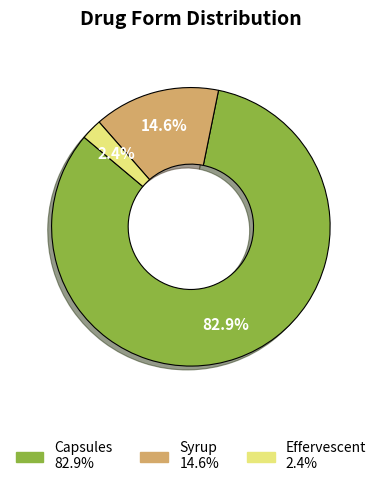

How many segments does this pie chart have?

3